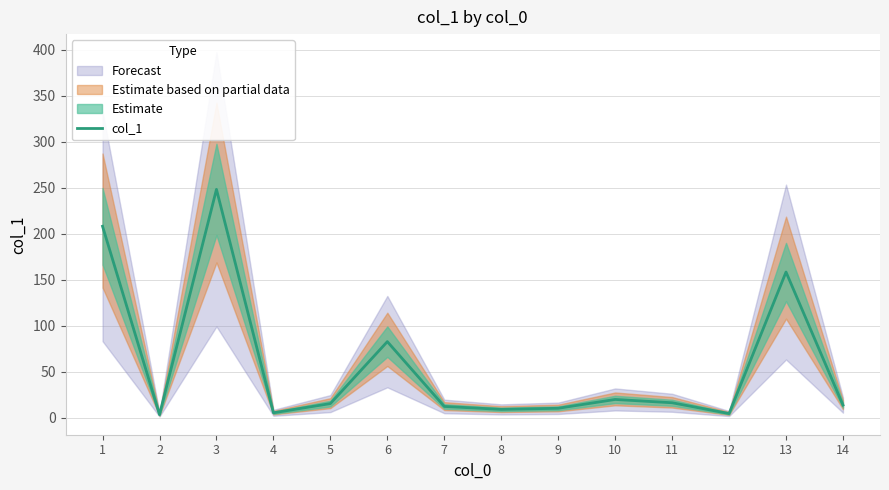

The chart shows a value of 10.3 at 9. True or false?

True